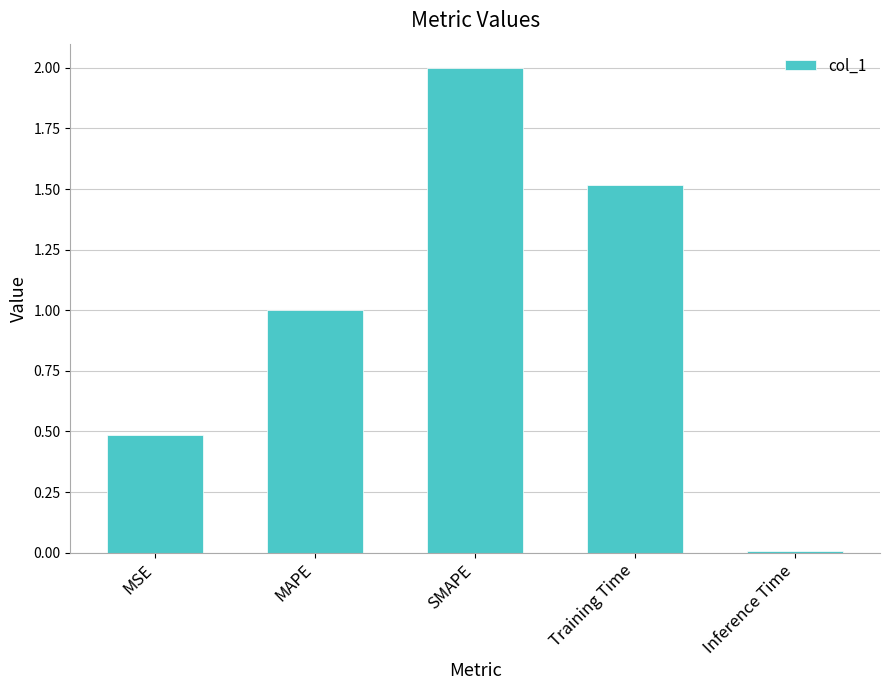

What is the ratio of the value at Training Time to the value at MAPE?

1.5